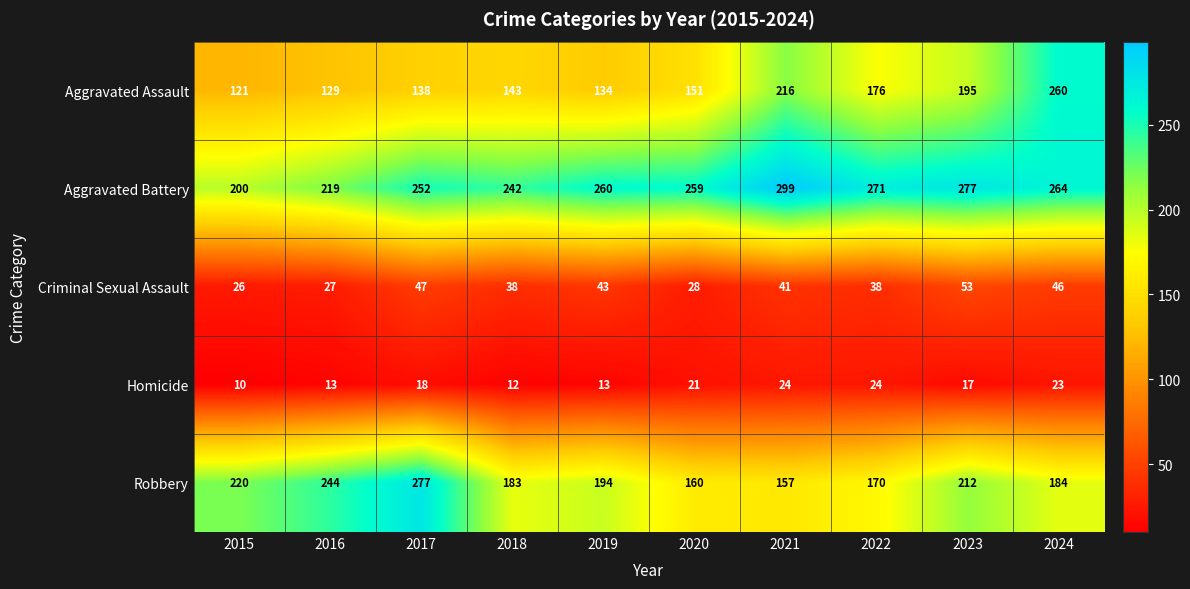

At which label is Aggravated Assault closest to 190?

2023